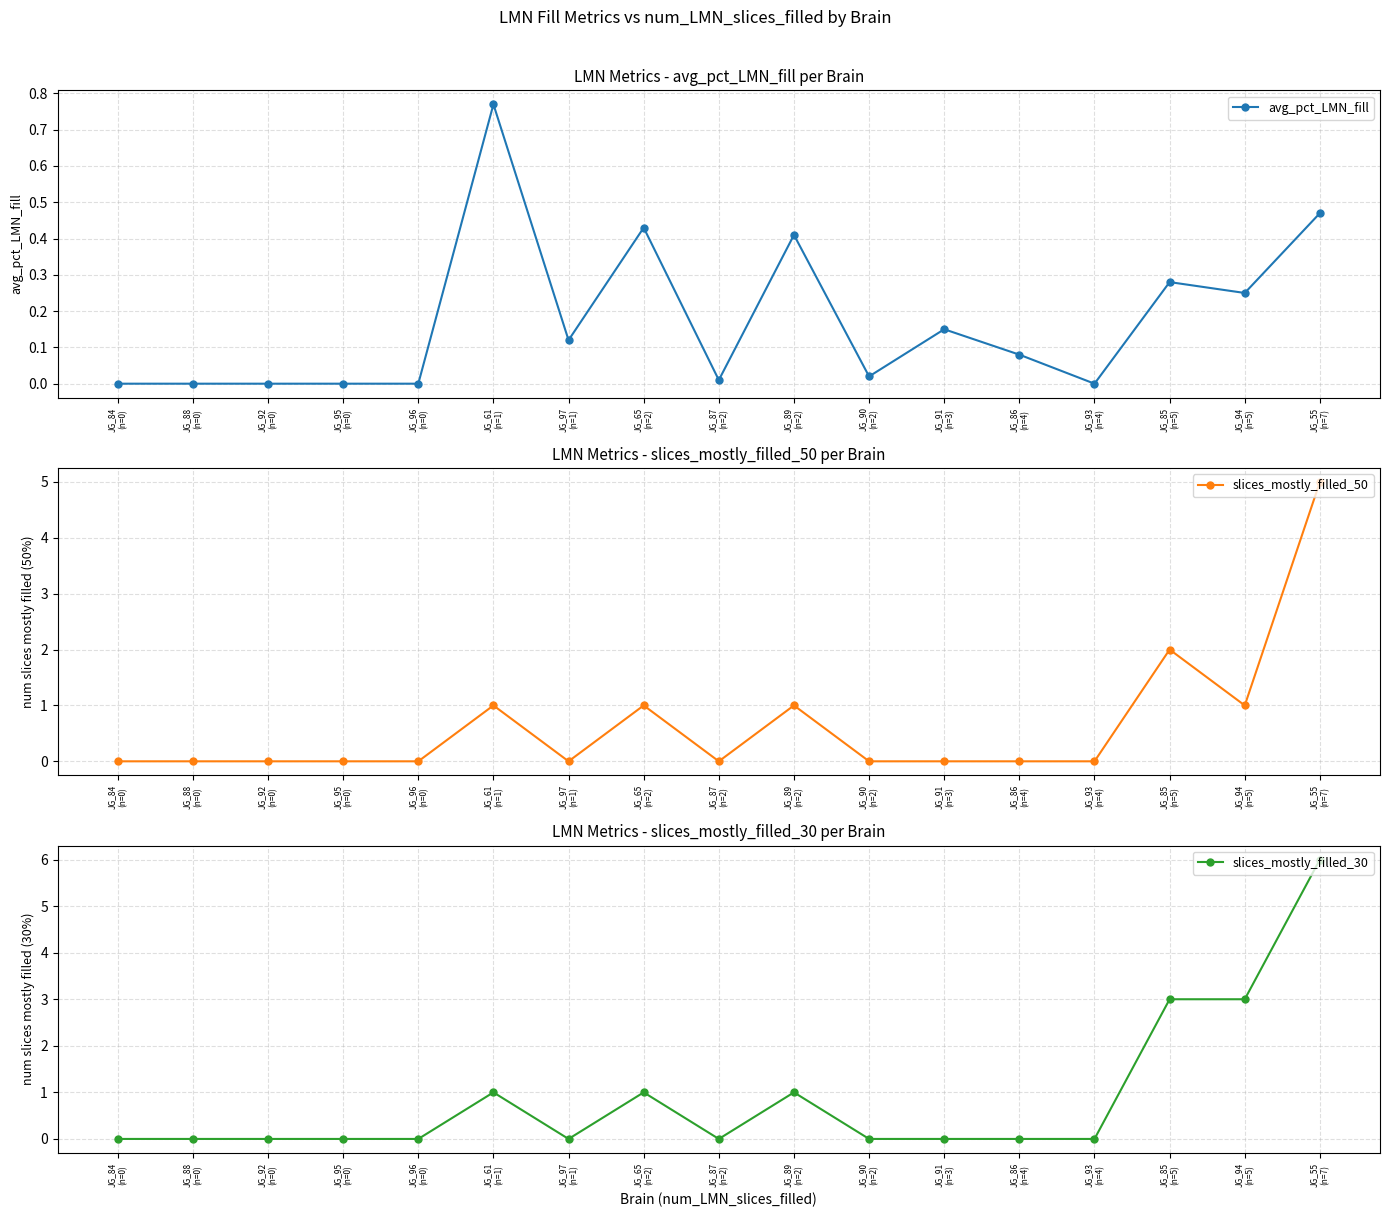

How many interior local peaks does the slices_mostly_filled_50 series have?

4